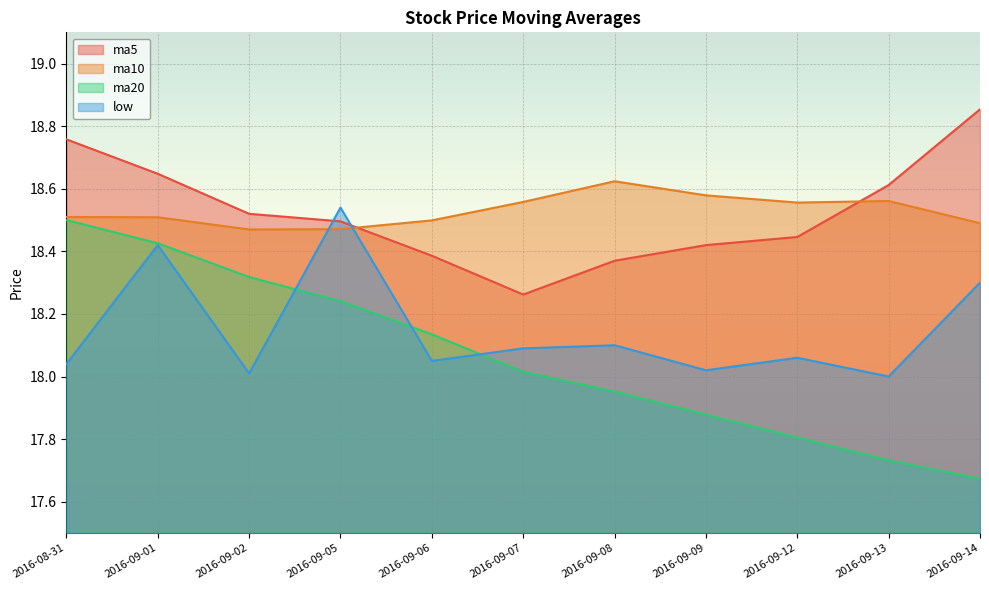

At which category is the sum across all series the highest?

2016-09-01